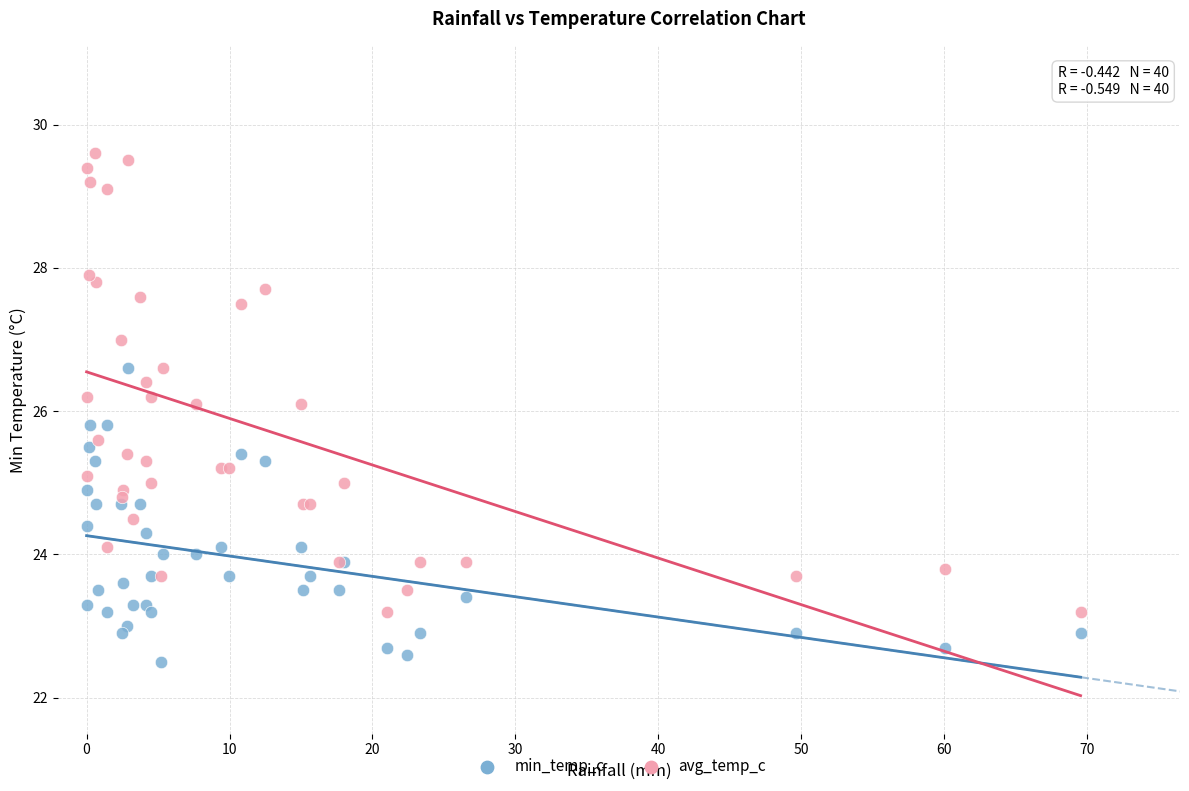

Which series has the largest Y range (max minus min)?

avg_temp_c